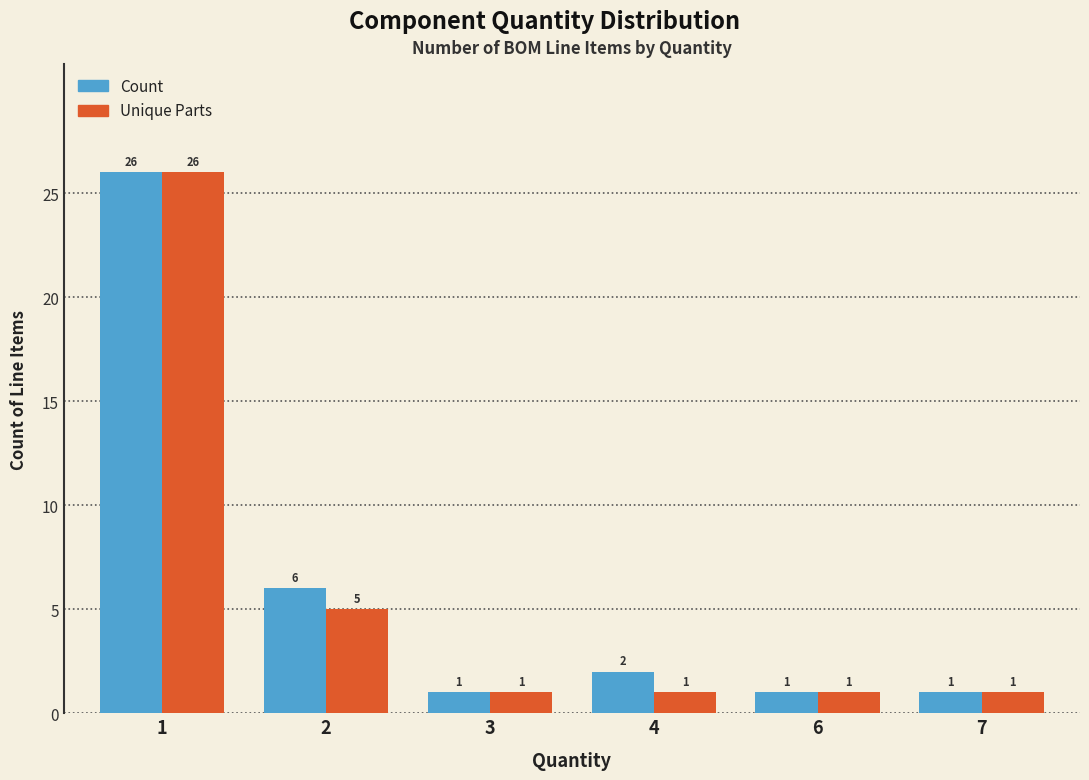

True or false: Unique Parts has a value of 0 at 6.

False